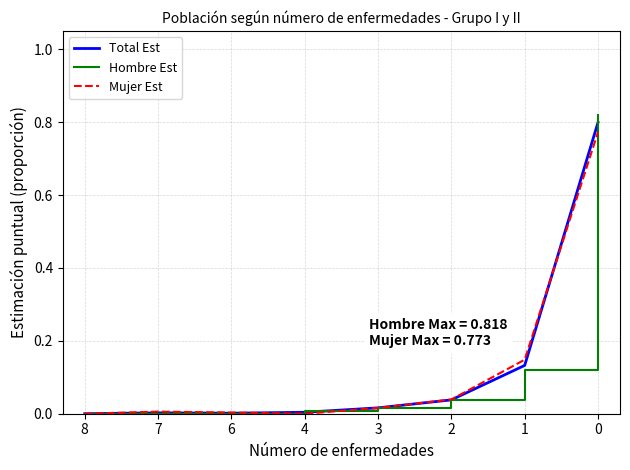

The Mujer Est series shows 0.0 at 4. True or false?

True